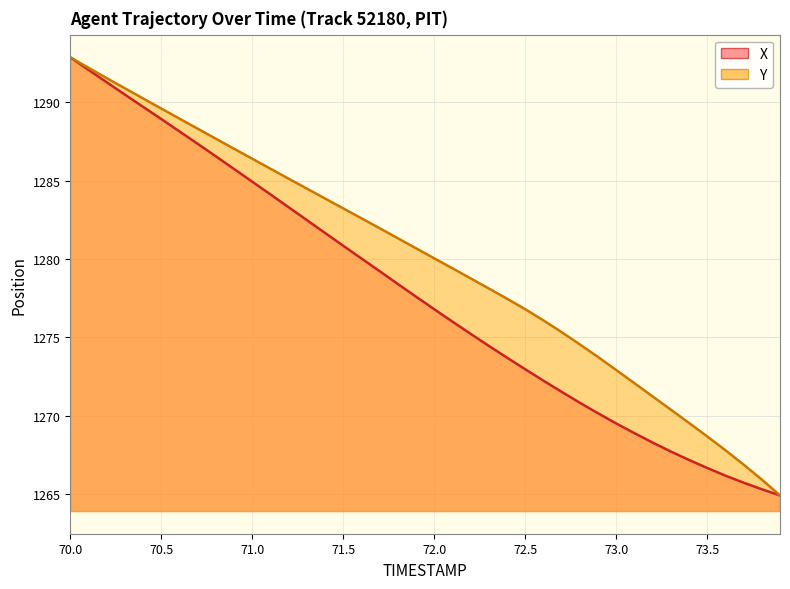

What is the value of the X point at the 6th from the left?

1288.9